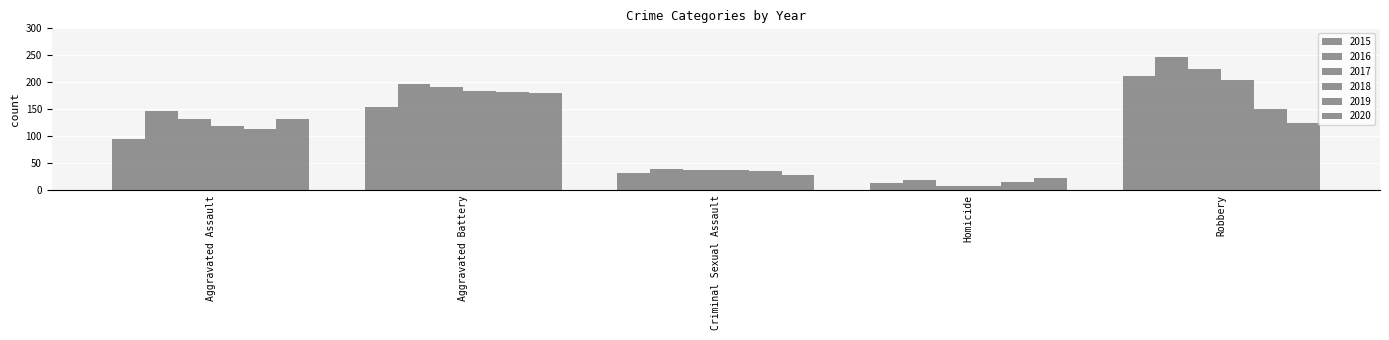

How many bars are there in each group?

6